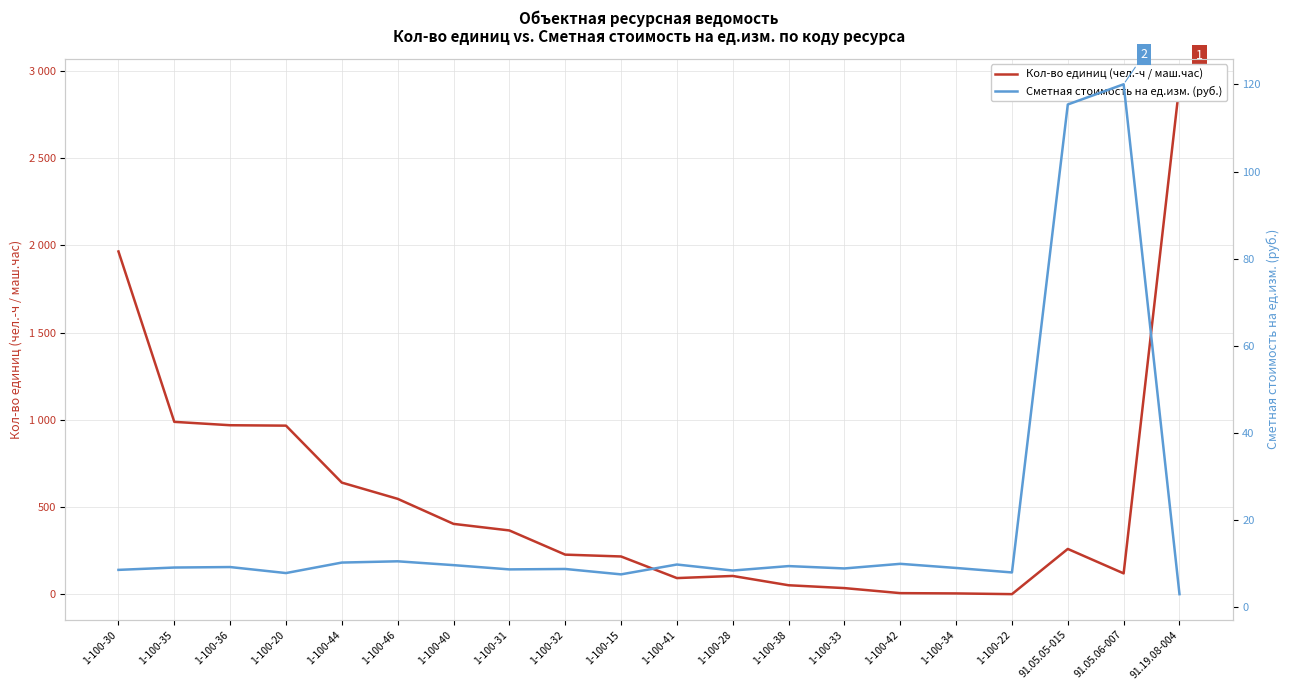

At 1-100-30, list the series in order from smallest to largest.

Сметная стоимость на ед.изм. (руб.), Кол-во единиц (чел.-ч / маш.час)